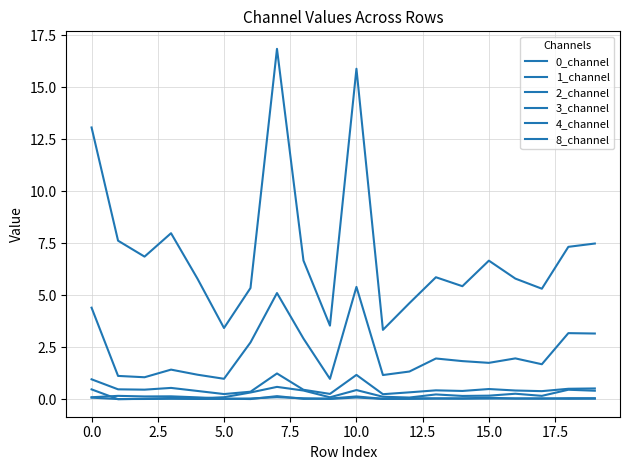

How many lines are shown in the chart?

6